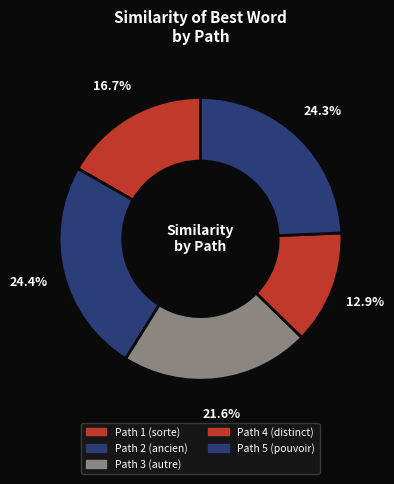

To the nearest percent, what is the difference between the largest and smallest slice percentages?

11%